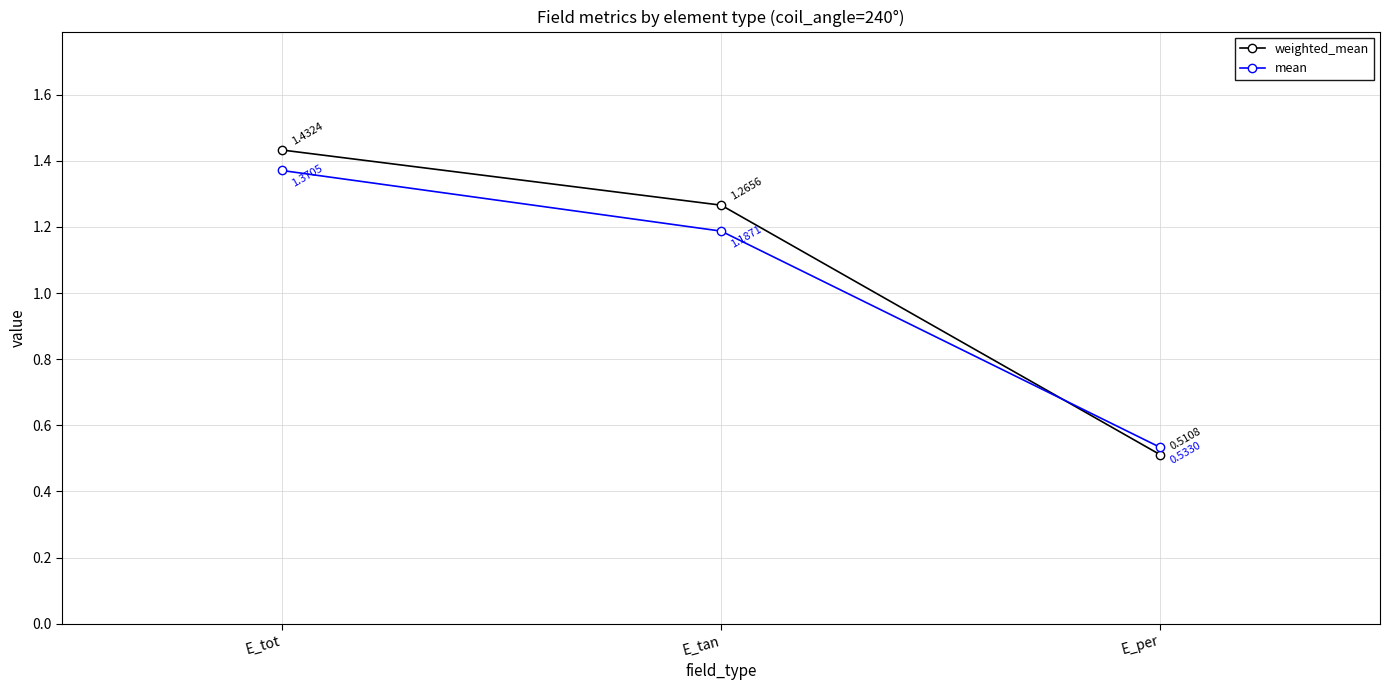

What is the sum of the mean values at E_per and E_tot?

1.9